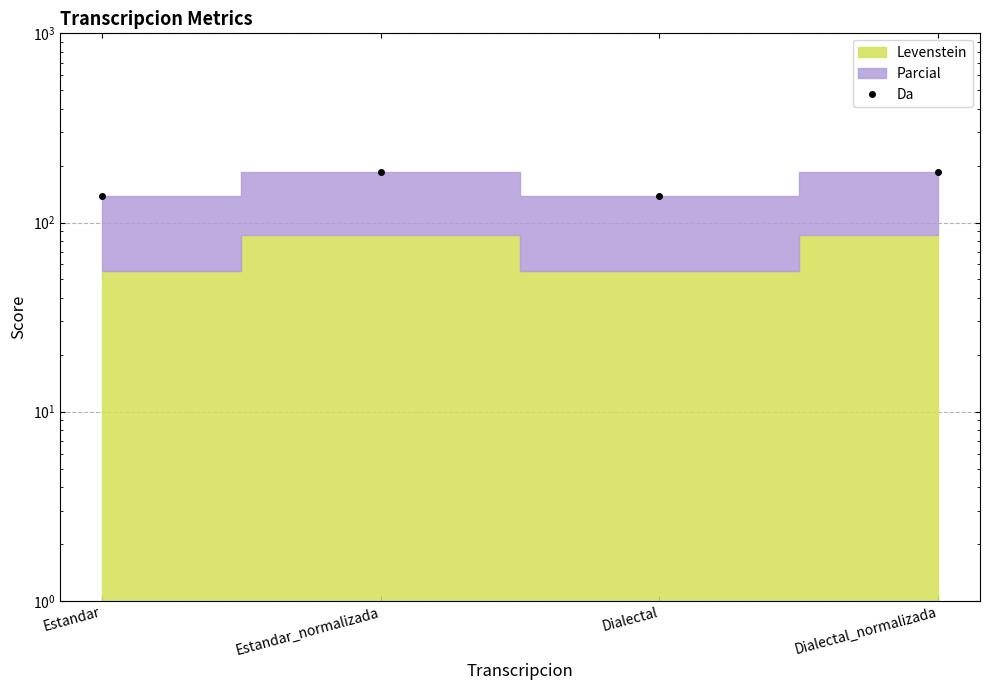

How many distinct data groups are displayed?

1